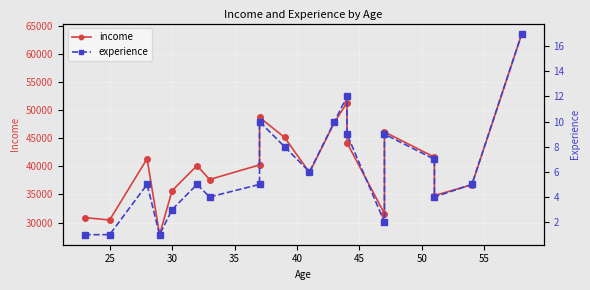

What is the value of the experience point at the 14th from the left?

9